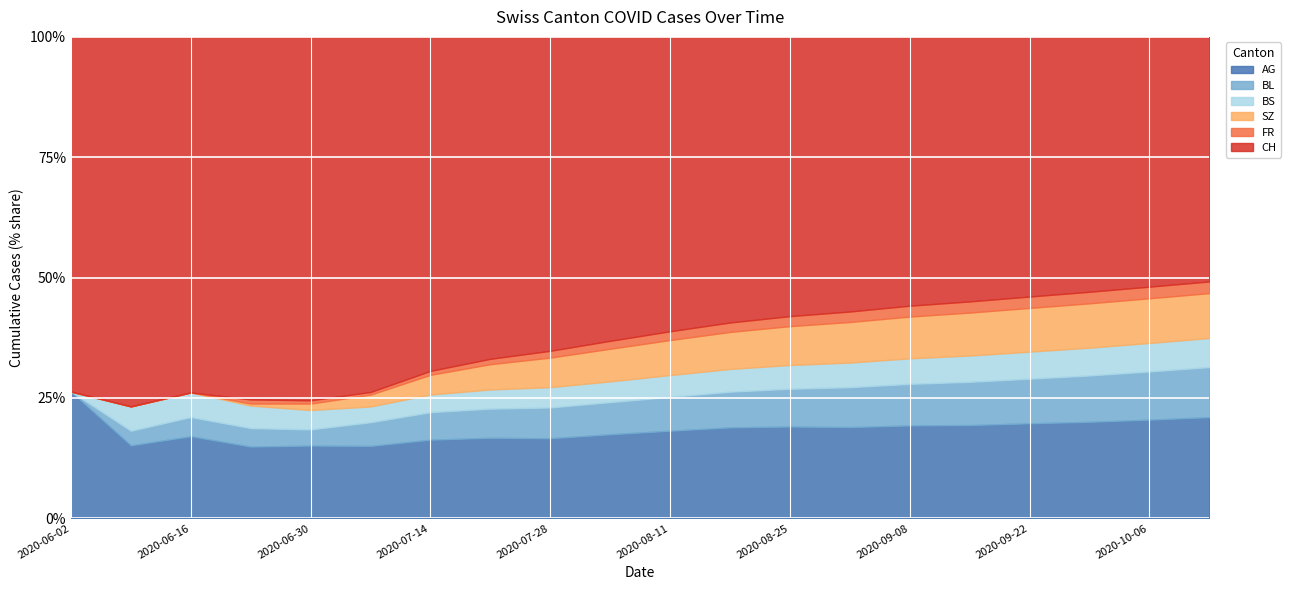

How many values in FR are above zero?

17